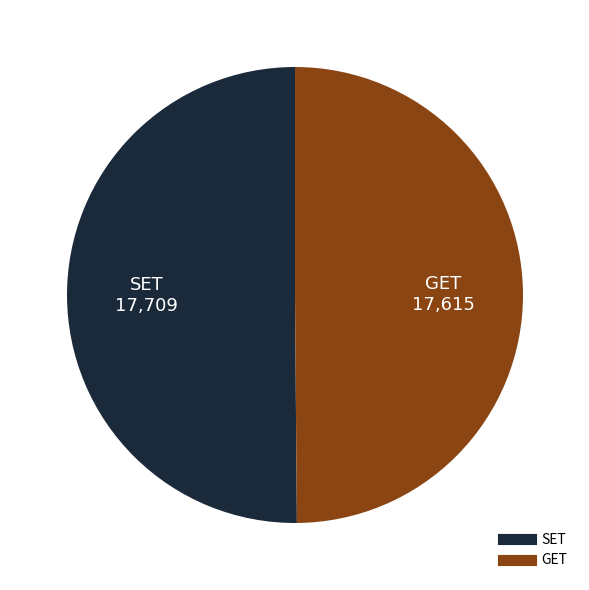

How many segments does this pie chart have?

2